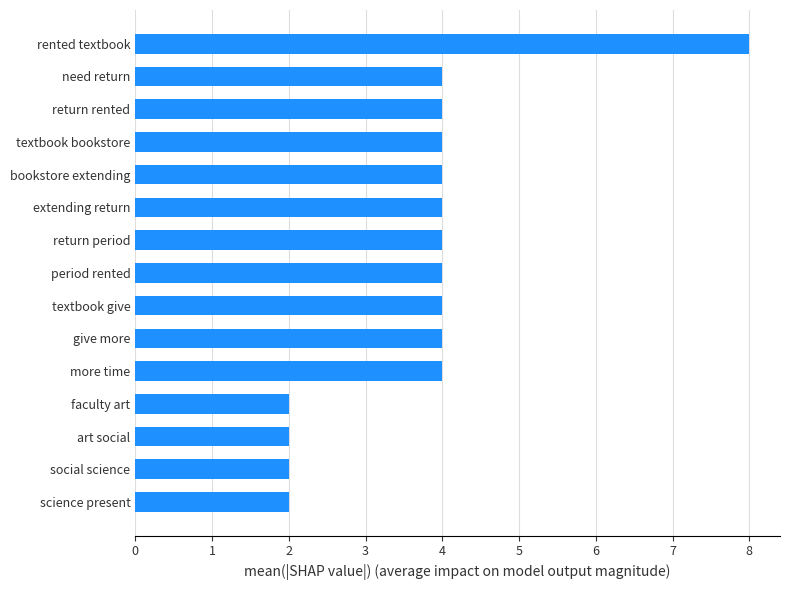

How many categories are shown in the chart?

15